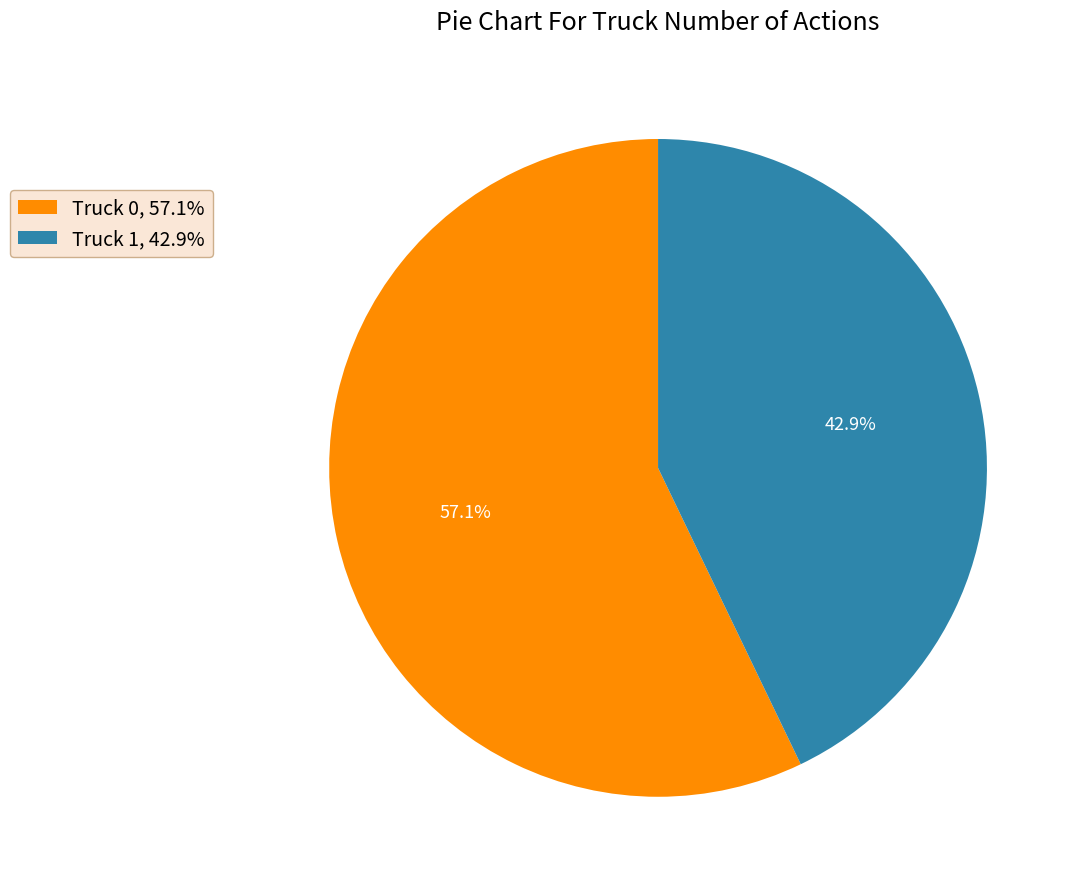

How many slices are in this pie chart?

2